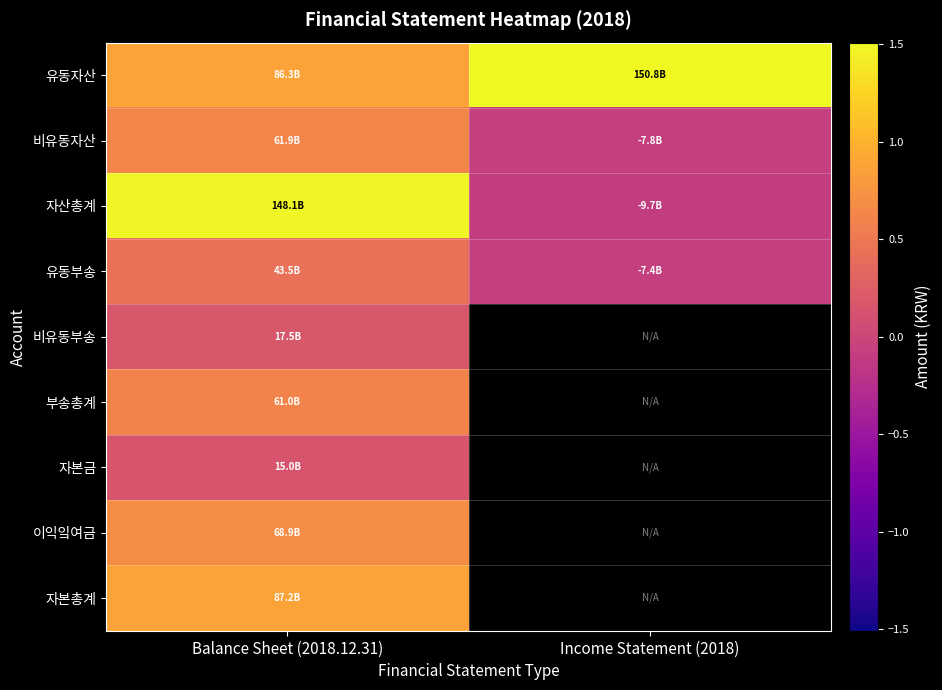

List the series in order of their peak value, lowest first.

자본금, 비유동부송, 유동부송, 부송총계, 비유동자산, 이익잌여금, 자본총계, 자산총계, 유동자산